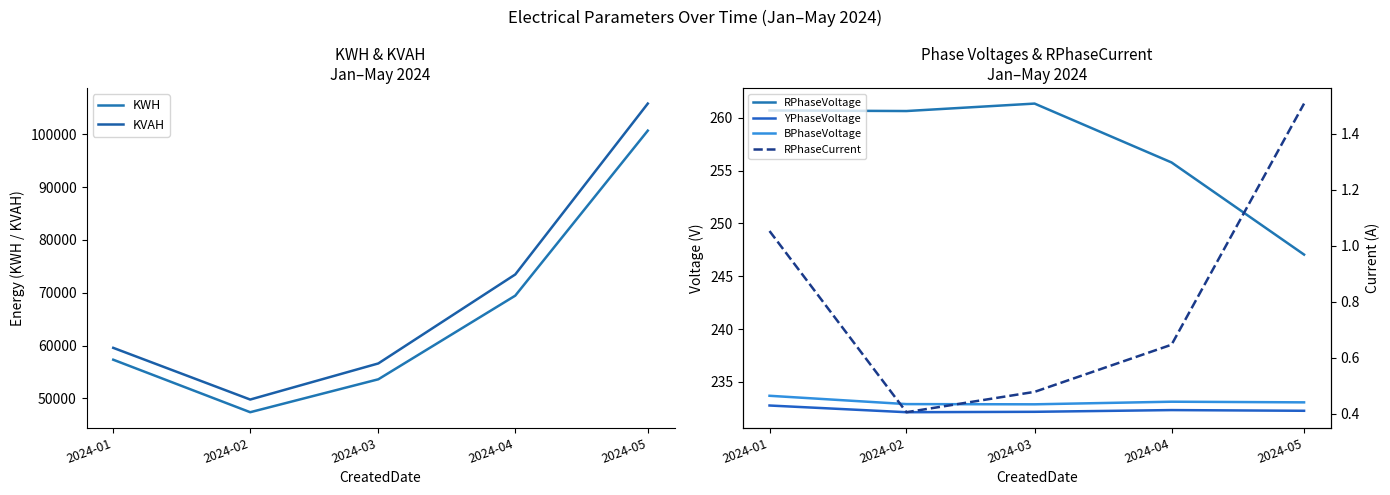

At which label is KVAH closest to 77806?

2024-04